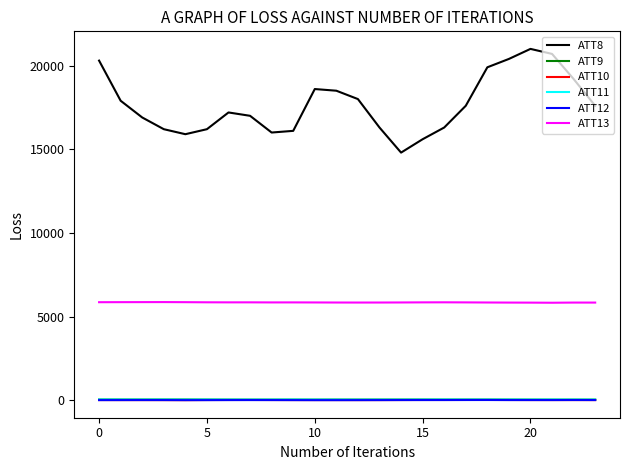

True or false: ATT13 and ATT8 cross at least once.

False